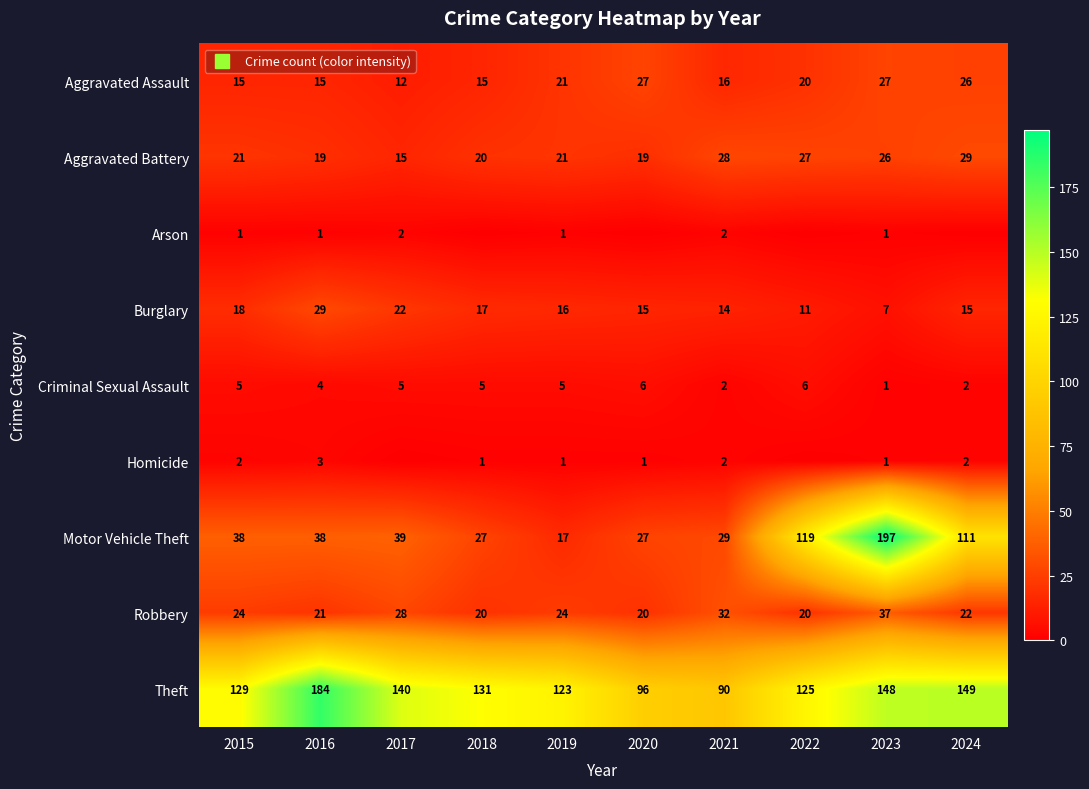

At which label is Arson closest to 1?

2015